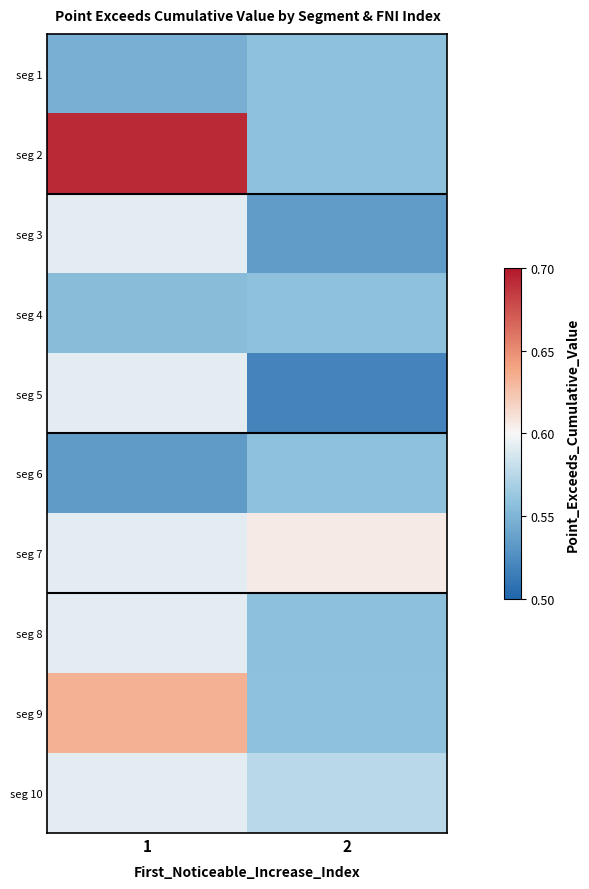

At how many categories does at least one series exceed 0?

2